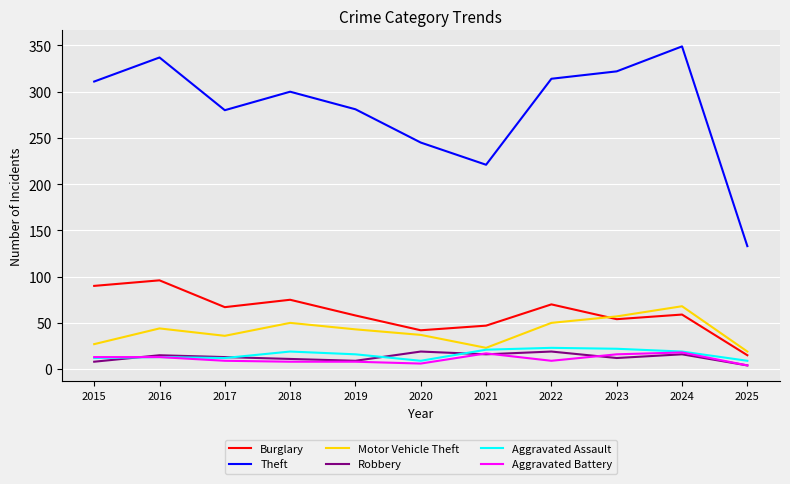

Which series has the largest total across all categories?

Theft